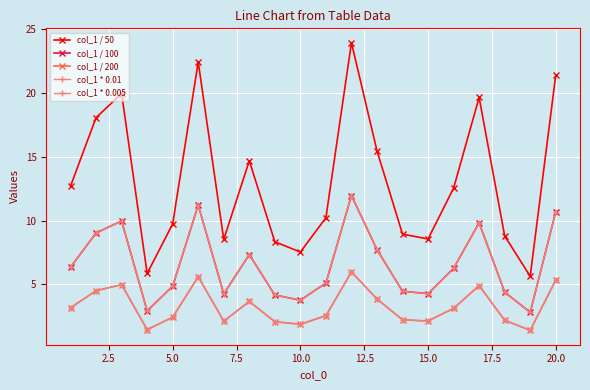

True or false: col_1 / 200 and col_1 / 50 cross at least once.

False